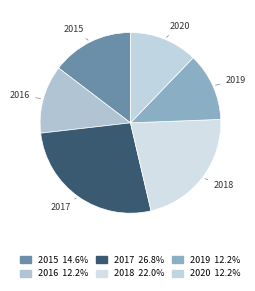

How many segments does this pie chart have?

6